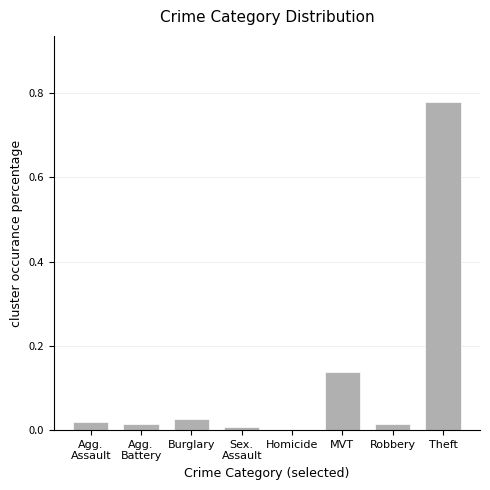

The value at MVT is 0.2. True or false?

False